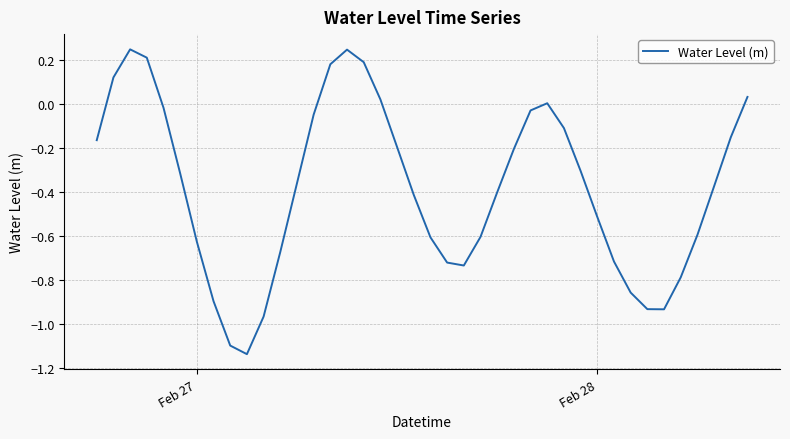

What is the difference between the maximum and minimum values?

1.4